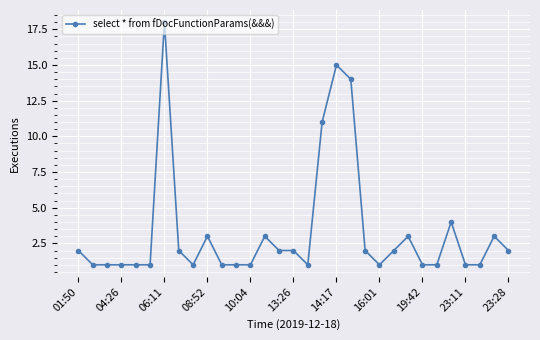

What is the maximum value shown in the chart?

18